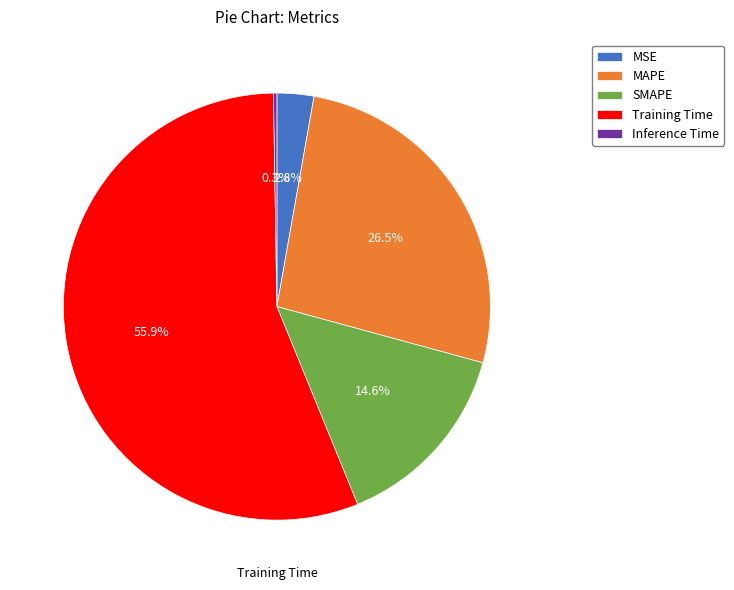

Which category accounts for the majority?

Training Time